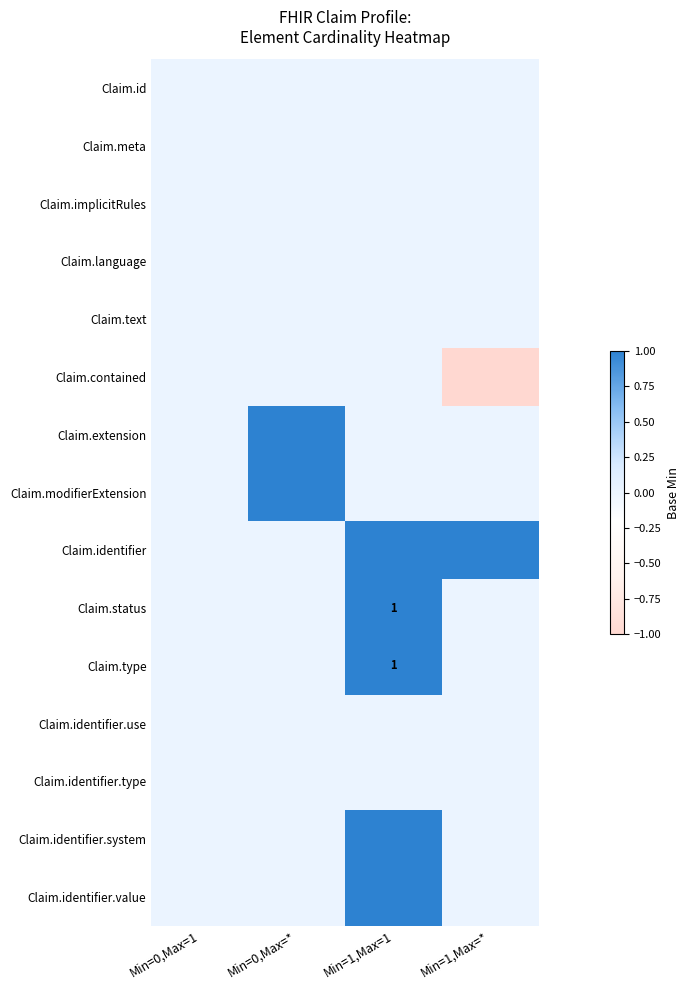

Rank the series at Min=0,Max=1 from lowest to highest value.

Claim.id, Claim.meta, Claim.implicitRules, Claim.language, Claim.text, Claim.contained, Claim.extension, Claim.modifierExtension, Claim.identifier, Claim.status, Claim.type, Claim.identifier.use, Claim.identifier.type, Claim.identifier.system, Claim.identifier.value